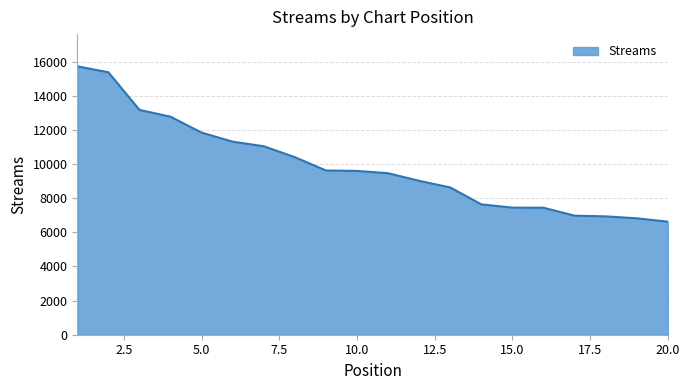

What is the minimum value shown in the chart?

6627